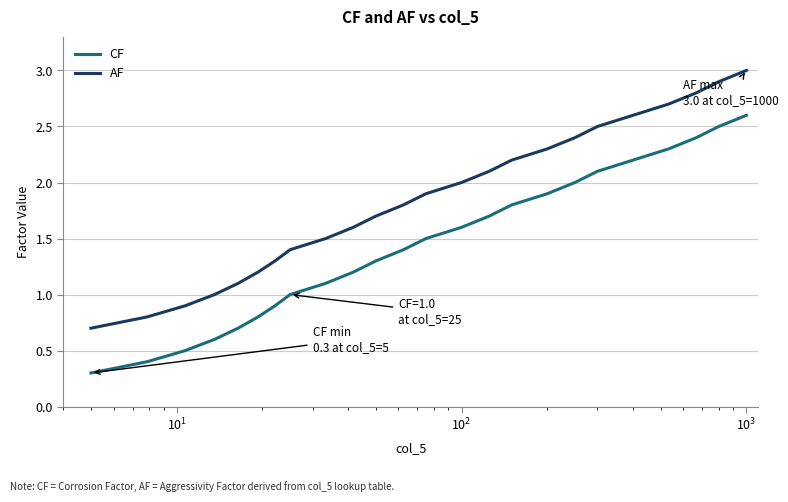

What is the maximum value for CF?

2.6